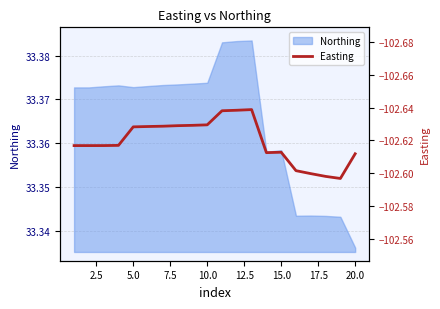

At which label is Northing closest to 33?

20.0